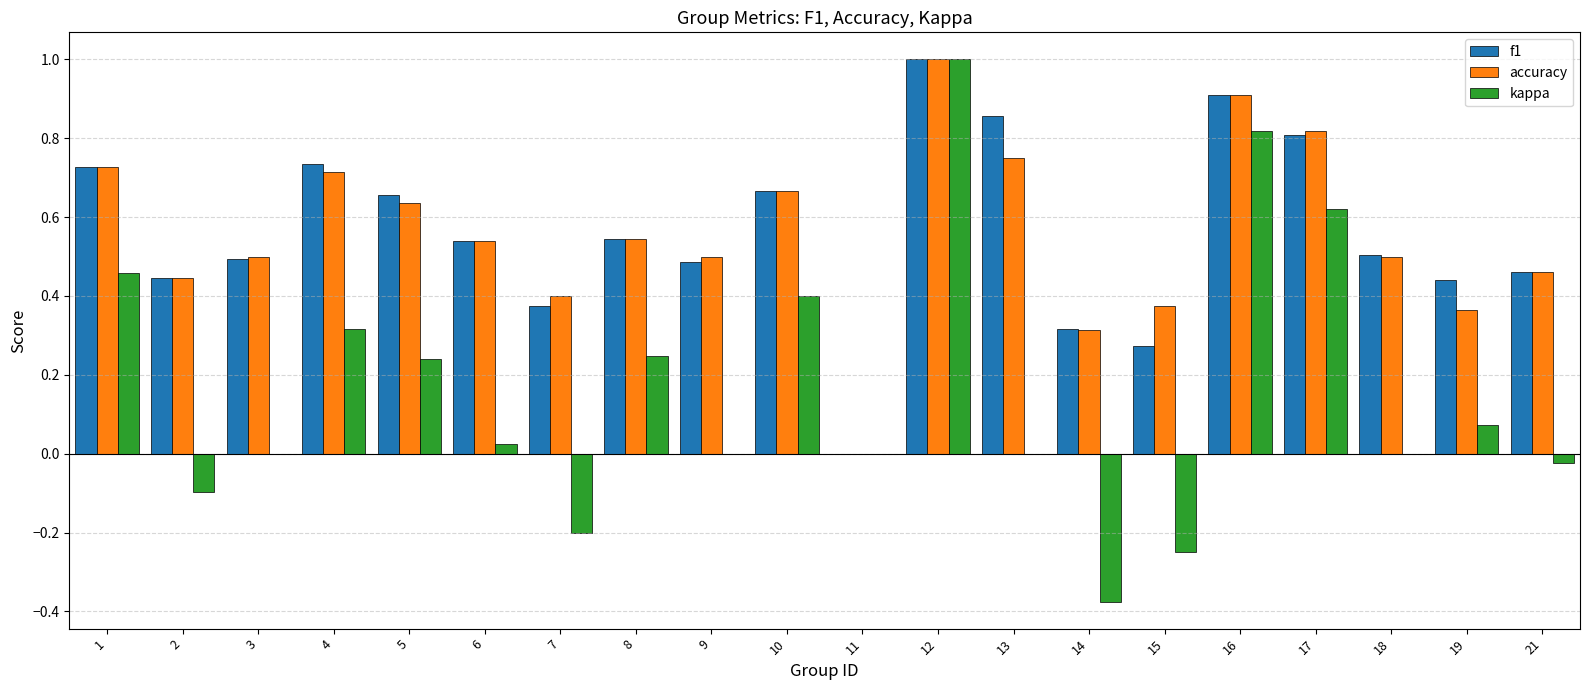

At which label does f1 reach its peak?

12